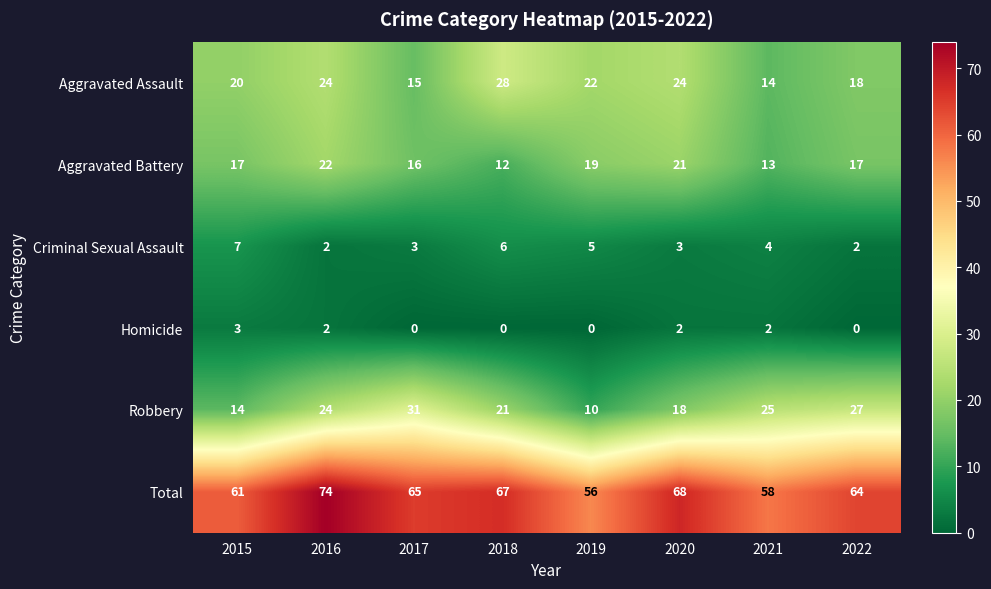

True or false: Aggravated Assault has a value of 7 at 2017.

False